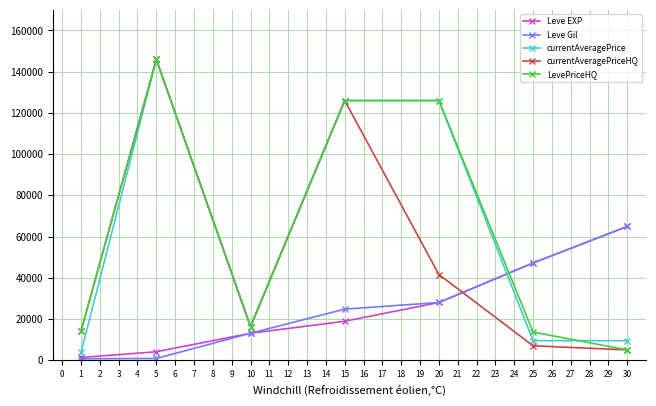

Is it true that currentAveragePrice equals 261928 at 1?

False